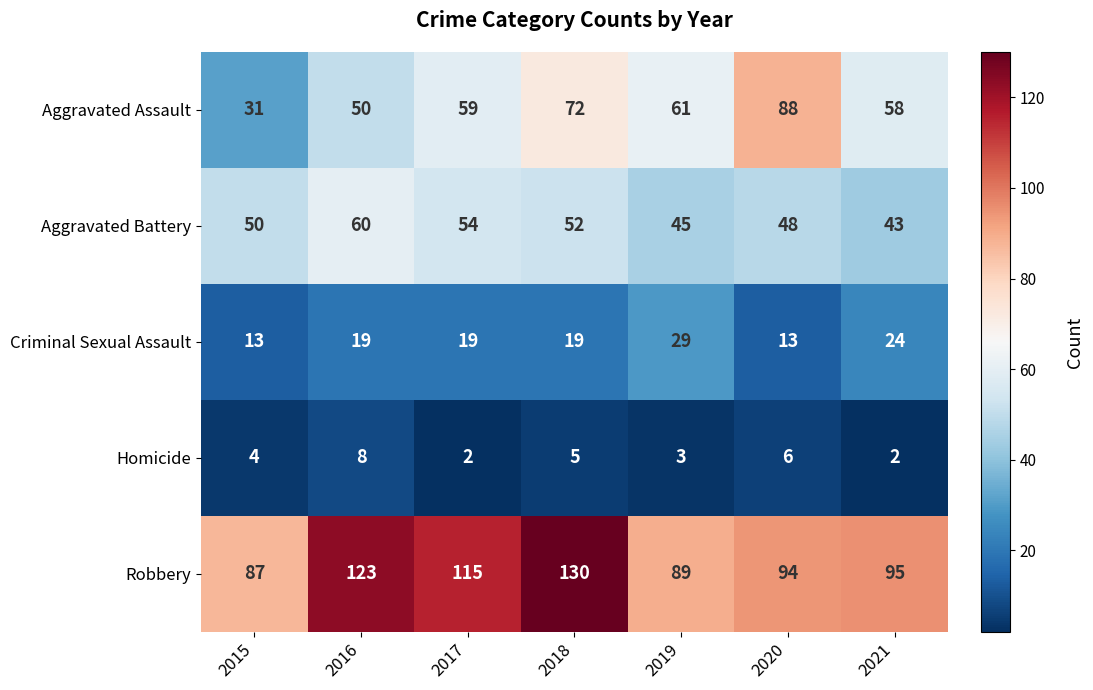

At which category is the sum across all series the highest?

2018